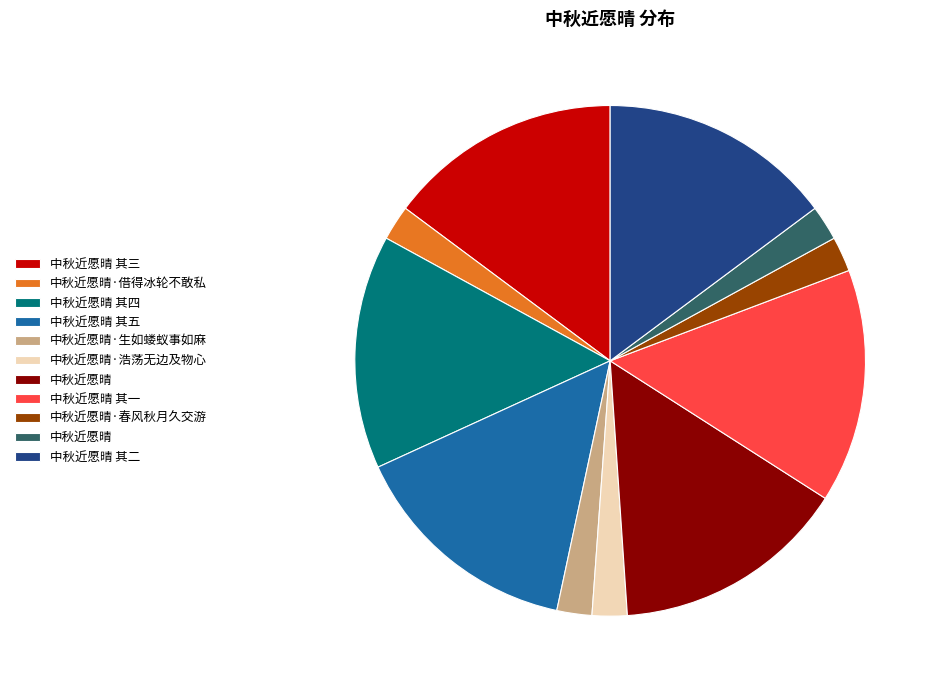

How many segments does this pie chart have?

11